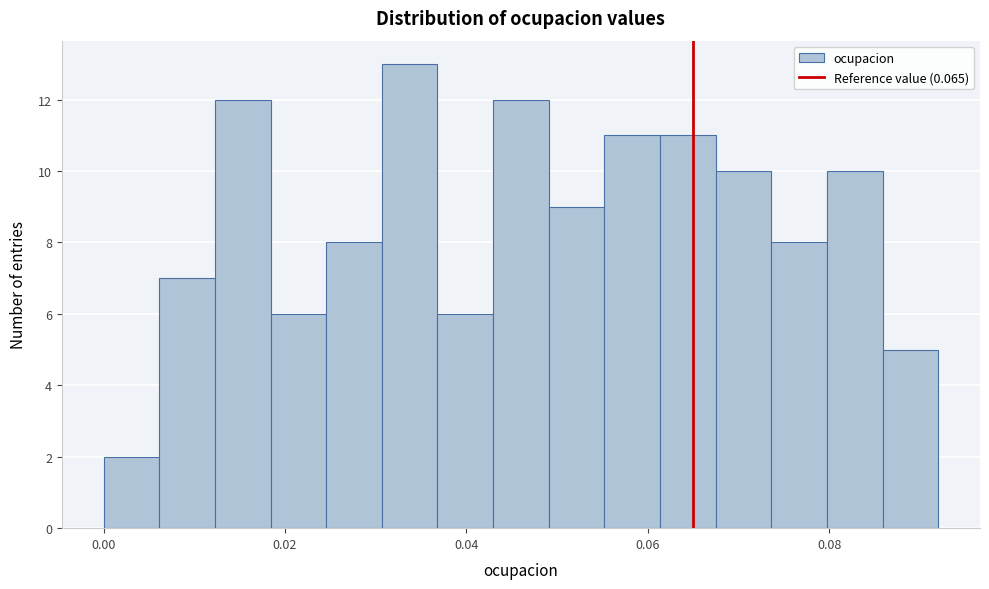

Around what value on the x-axis is the tallest bar? Give the approximate position of its centre, as read against the axis.

0.034